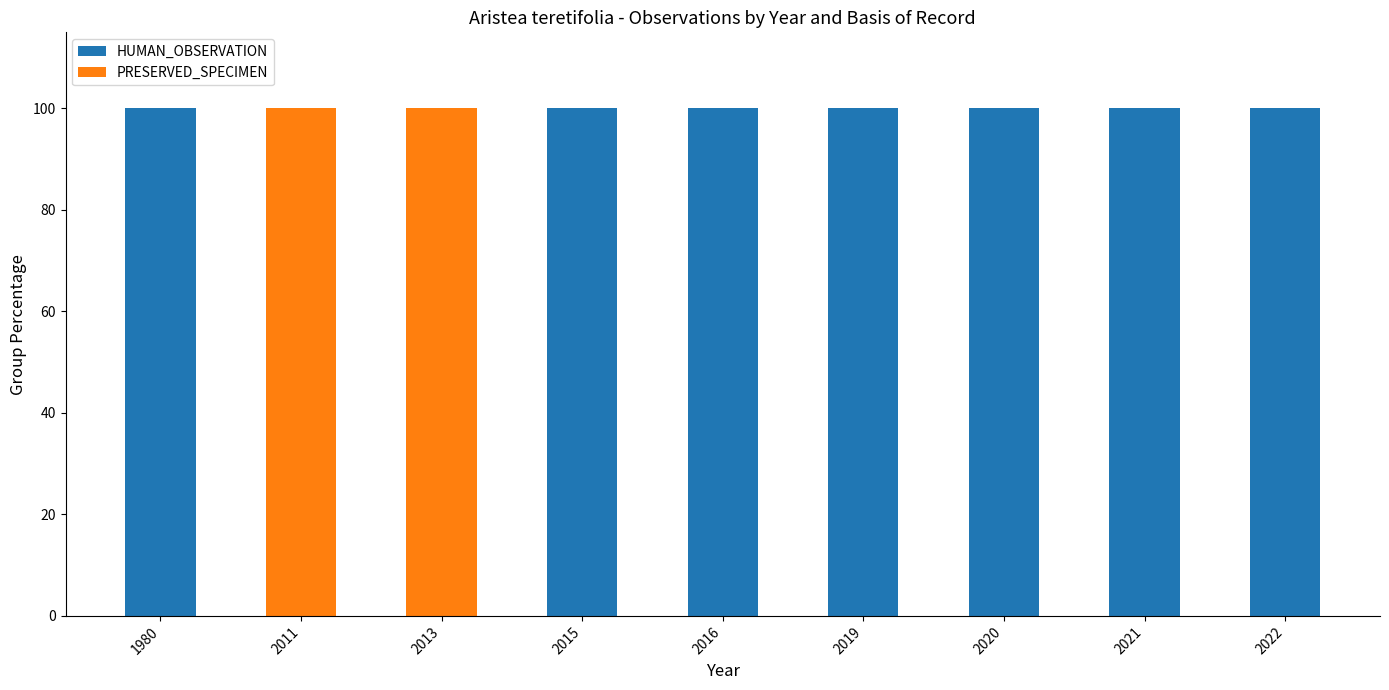

What is the highest value of the HUMAN_OBSERVATION series?

100